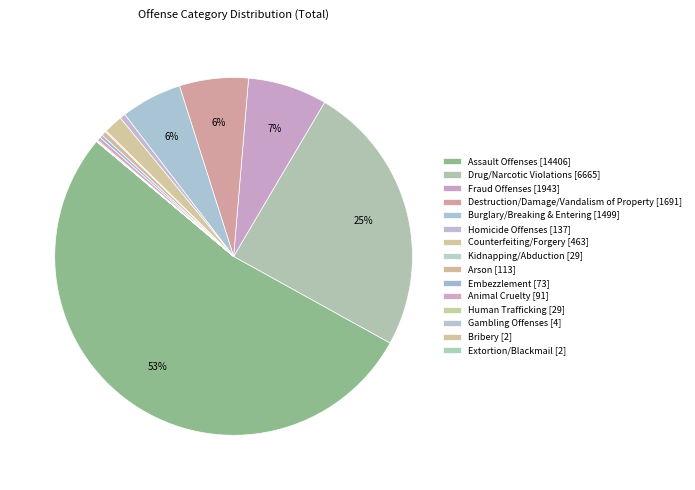

What portion of the pie excludes Extortion/Blackmail?

100.0%